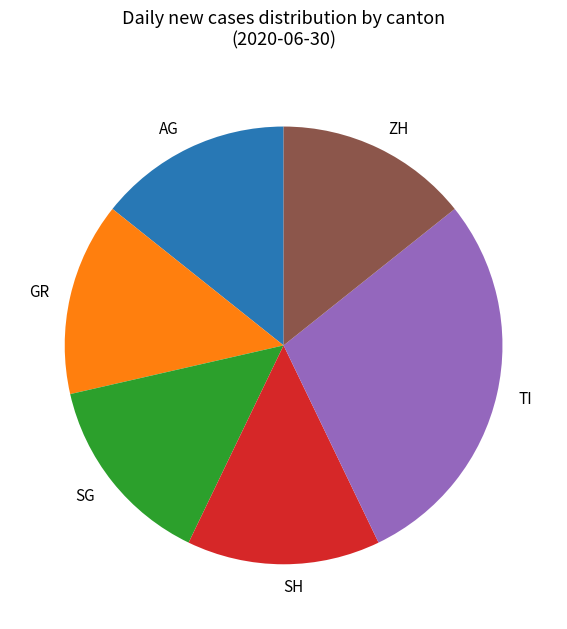

Does any single category account for the majority?

No